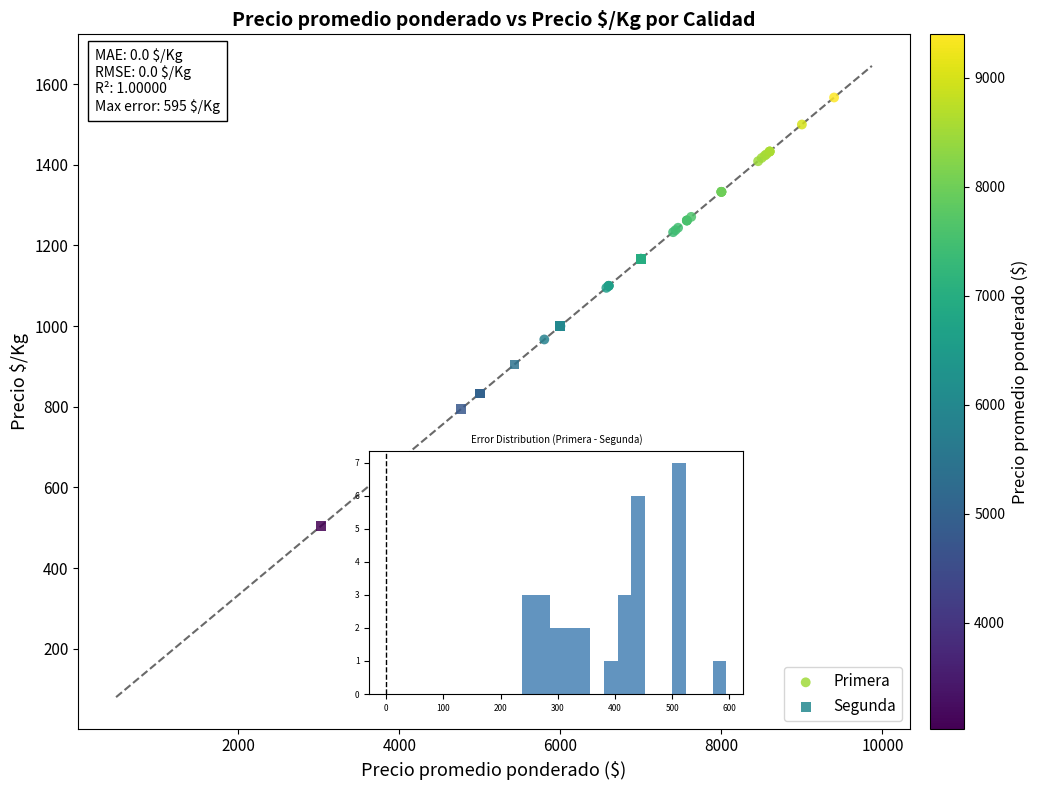

Which series contains the highest Y value?

Primera